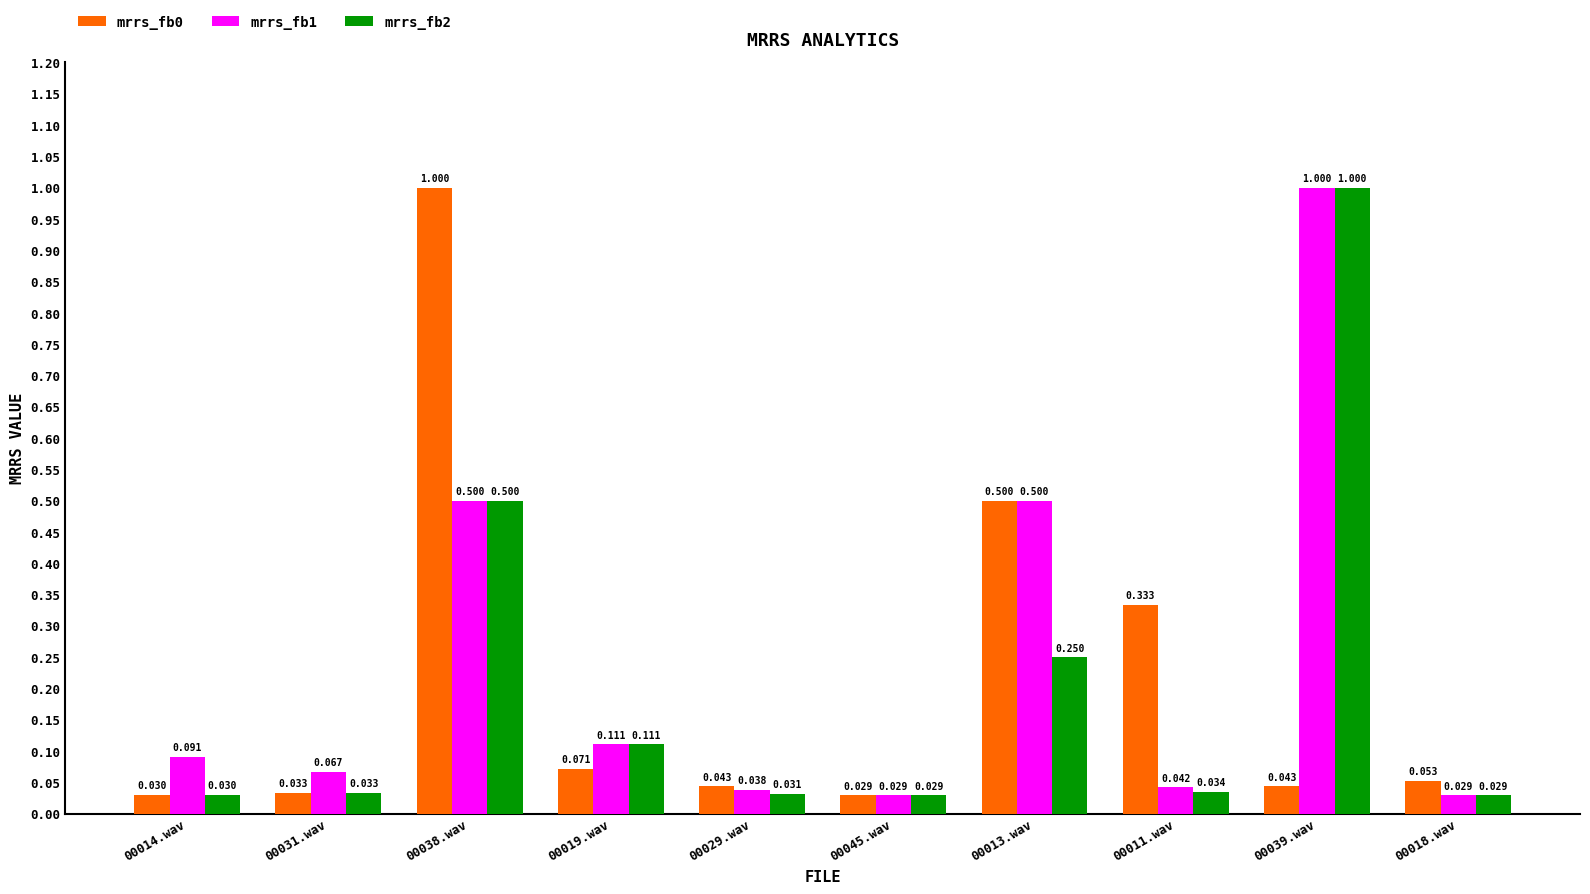

At which label is mrrs_fb1 closest to 0?

00045.wav